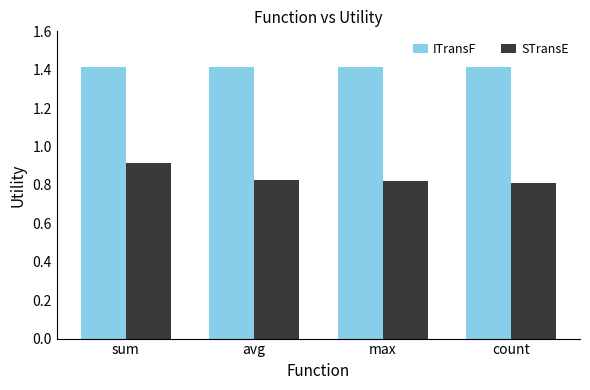

What is the label of the 3rd bar from the left?

max